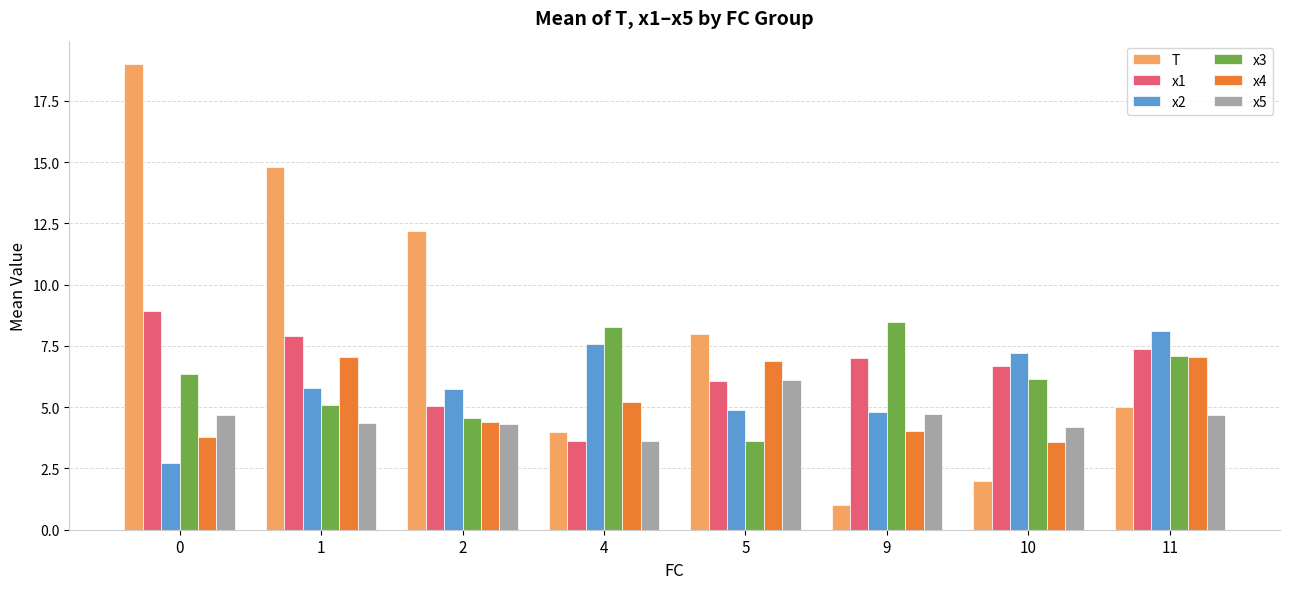

What is the spread (max minus min) of values at 10?

5.2